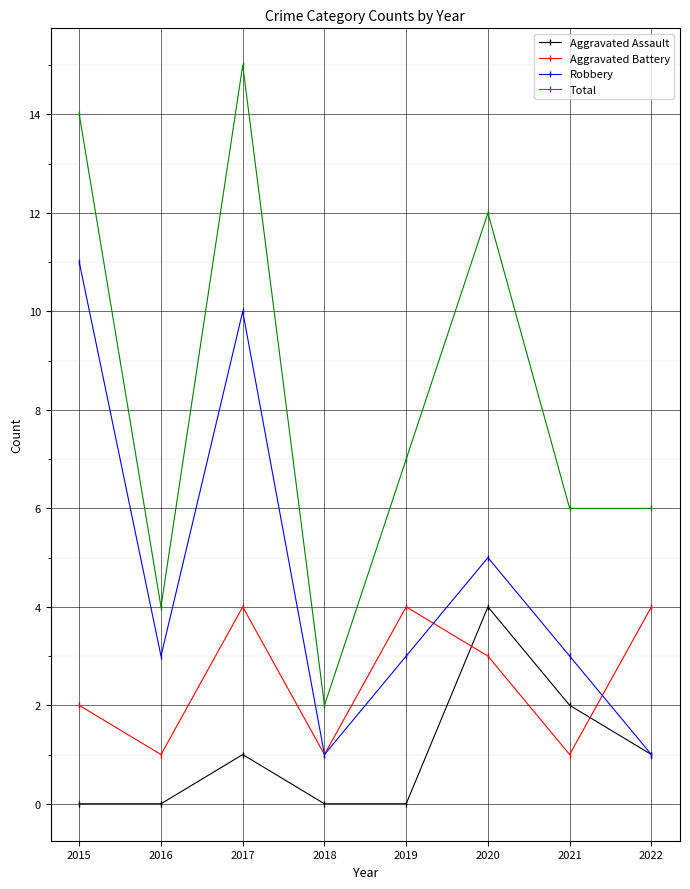

What is the total value across all series at 2018?

4